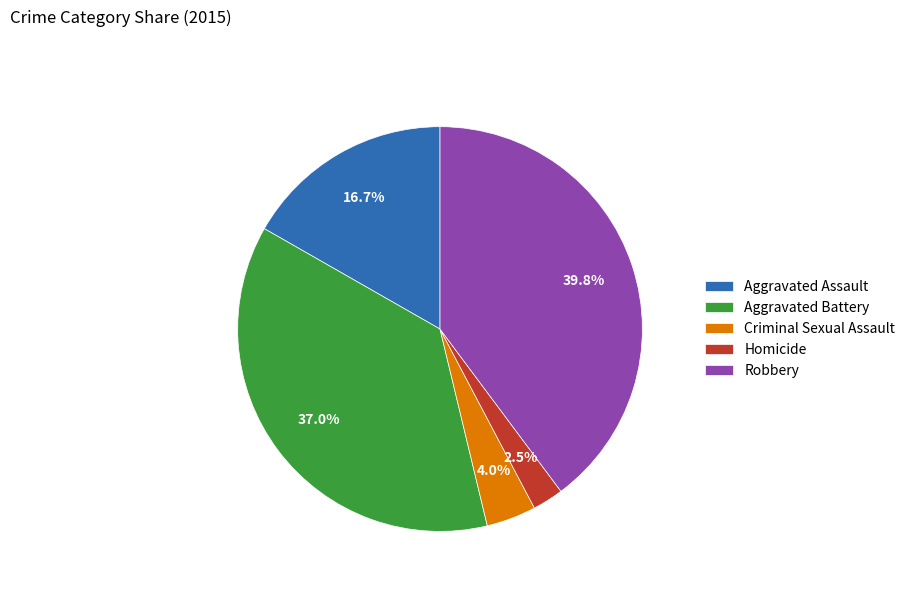

Does Criminal Sexual Assault account for over 50% of the chart?

No